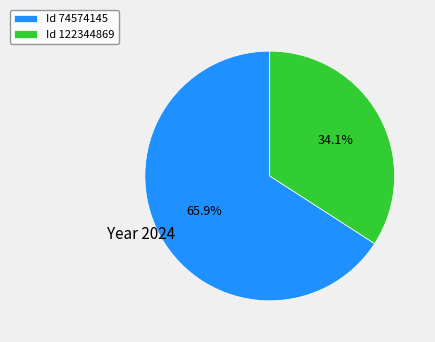

Which slice represents more than half of the pie?

Id 74574145